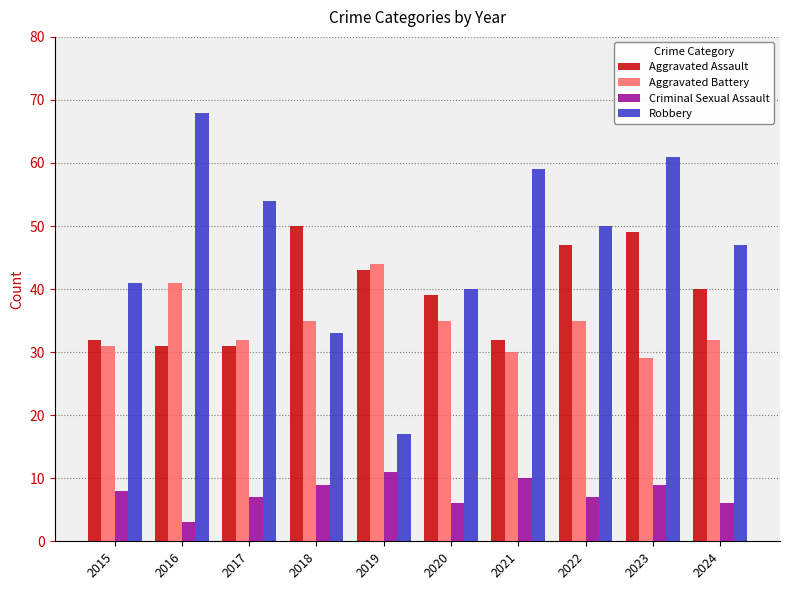

Which series has the widest spread of values?

Robbery